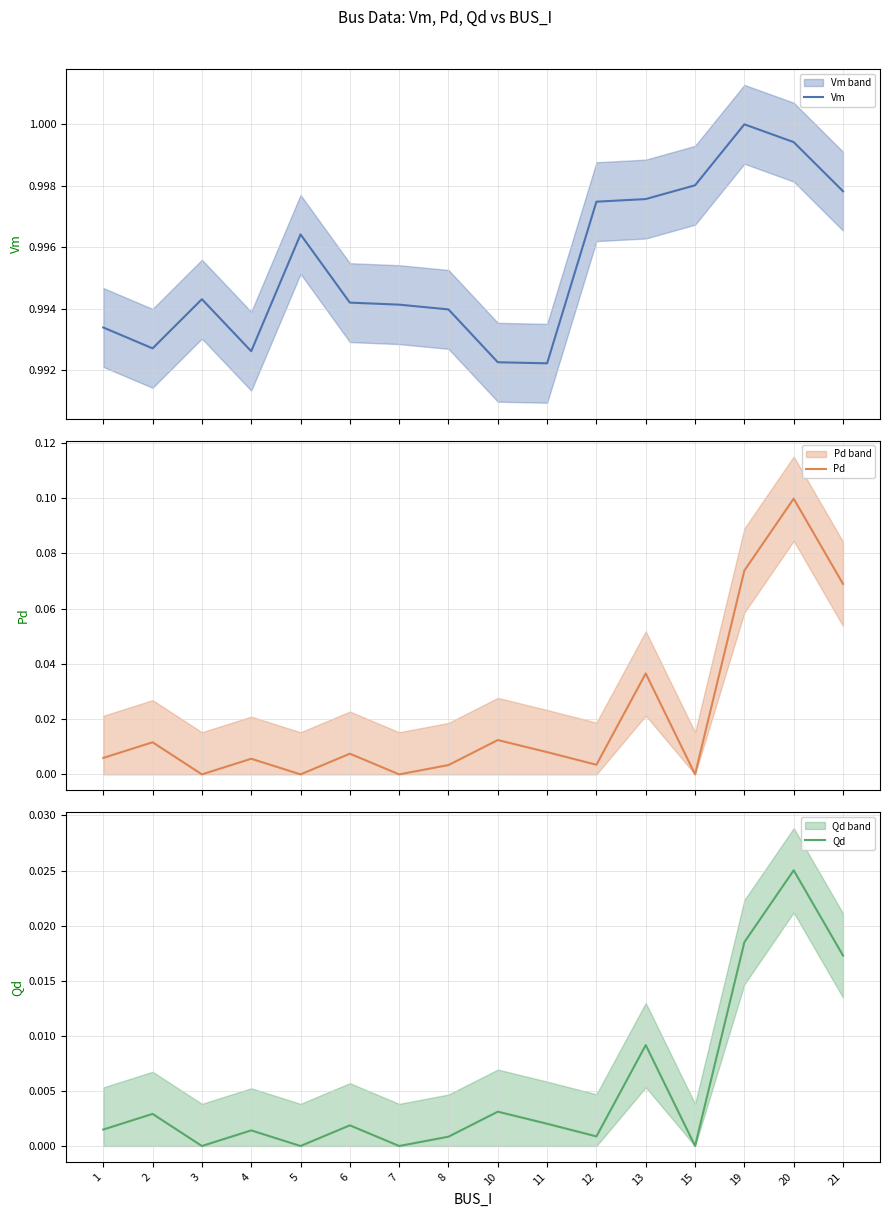

At which label does Qd reach its minimum?

3